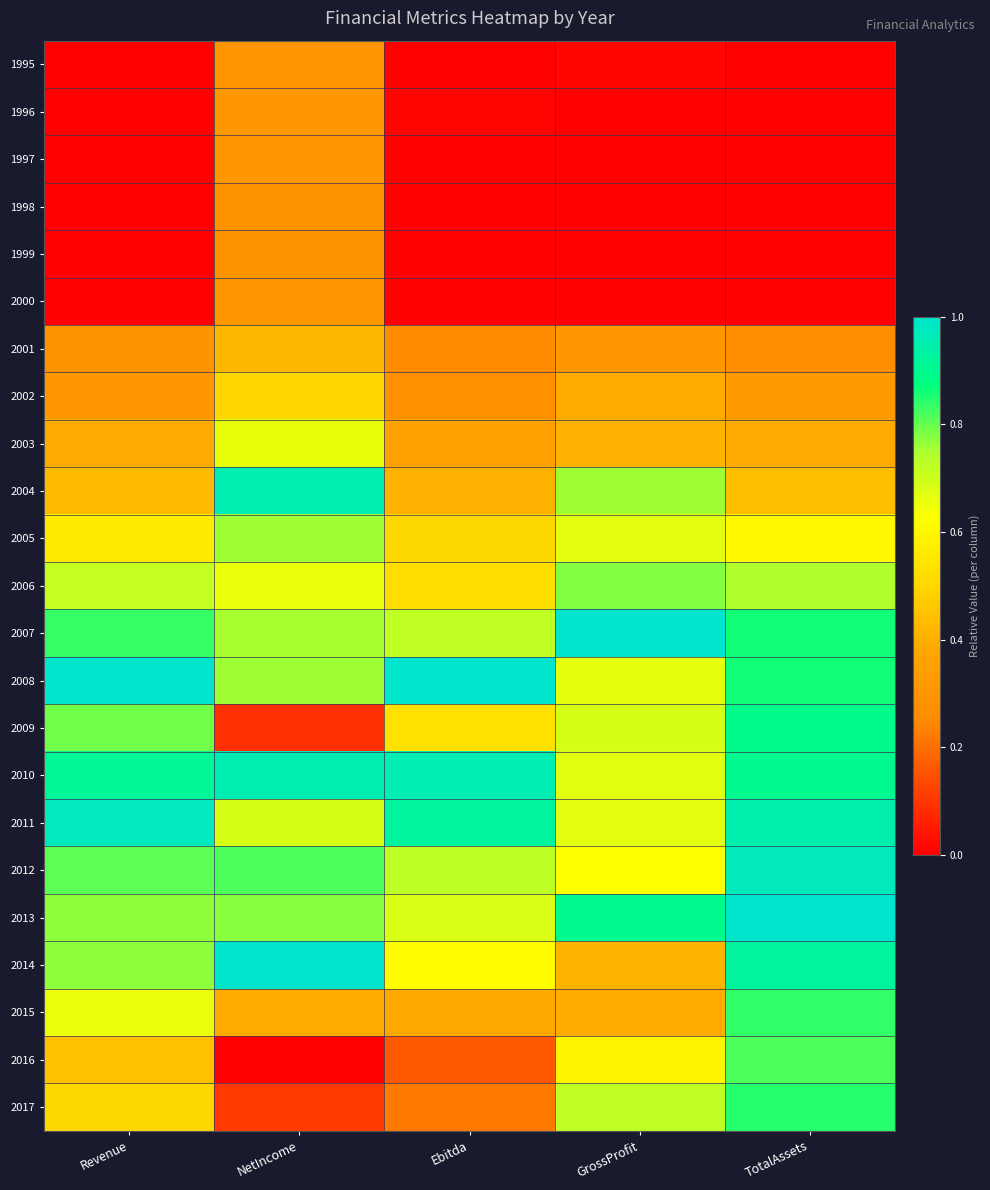

Reading left to right, extract all data points from this chart.

1995: Revenue=0.0	NetIncome=0.3	Ebitda=0.0	GrossProfit=0.0	TotalAssets=0.0
1996: Revenue=0.0	NetIncome=0.3	Ebitda=0.0	GrossProfit=0.0	TotalAssets=0.0
1997: Revenue=0.0	NetIncome=0.3	Ebitda=0.0	GrossProfit=0.0	TotalAssets=0.0
1998: Revenue=0.0	NetIncome=0.3	Ebitda=0.0	GrossProfit=0.0	TotalAssets=0.0
1999: Revenue=0.0	NetIncome=0.3	Ebitda=0.0	GrossProfit=0.0	TotalAssets=0.0
2000: Revenue=0.0	NetIncome=0.3	Ebitda=0.0	GrossProfit=0.0	TotalAssets=0.0
2001: Revenue=0.3	NetIncome=0.4	Ebitda=0.3	GrossProfit=0.3	TotalAssets=0.3
2002: Revenue=0.3	NetIncome=0.5	Ebitda=0.3	GrossProfit=0.4	TotalAssets=0.3
2003: Revenue=0.4	NetIncome=0.7	Ebitda=0.4	GrossProfit=0.4	TotalAssets=0.4
2004: Revenue=0.4	NetIncome=1.0	Ebitda=0.4	GrossProfit=0.8	TotalAssets=0.4
2005: Revenue=0.6	NetIncome=0.8	Ebitda=0.5	GrossProfit=0.7	TotalAssets=0.6
2006: Revenue=0.7	NetIncome=0.7	Ebitda=0.5	GrossProfit=0.8	TotalAssets=0.7
2007: Revenue=0.8	NetIncome=0.8	Ebitda=0.7	GrossProfit=1.0	TotalAssets=0.9
2008: Revenue=1.0	NetIncome=0.8	Ebitda=1.0	GrossProfit=0.7	TotalAssets=0.9
2009: Revenue=0.8	NetIncome=0.1	Ebitda=0.5	GrossProfit=0.7	TotalAssets=0.9
2010: Revenue=0.9	NetIncome=1.0	Ebitda=1.0	GrossProfit=0.7	TotalAssets=0.9
2011: Revenue=1.0	NetIncome=0.7	Ebitda=0.9	GrossProfit=0.7	TotalAssets=0.9
2012: Revenue=0.8	NetIncome=0.8	Ebitda=0.7	GrossProfit=0.6	TotalAssets=1.0
2013: Revenue=0.8	NetIncome=0.8	Ebitda=0.7	GrossProfit=0.9	TotalAssets=1.0
2014: Revenue=0.8	NetIncome=1.0	Ebitda=0.6	GrossProfit=0.4	TotalAssets=0.9
2015: Revenue=0.7	NetIncome=0.4	Ebitda=0.4	GrossProfit=0.4	TotalAssets=0.8
2016: Revenue=0.4	NetIncome=0.0	Ebitda=0.2	GrossProfit=0.6	TotalAssets=0.8
2017: Revenue=0.5	NetIncome=0.1	Ebitda=0.2	GrossProfit=0.7	TotalAssets=0.8